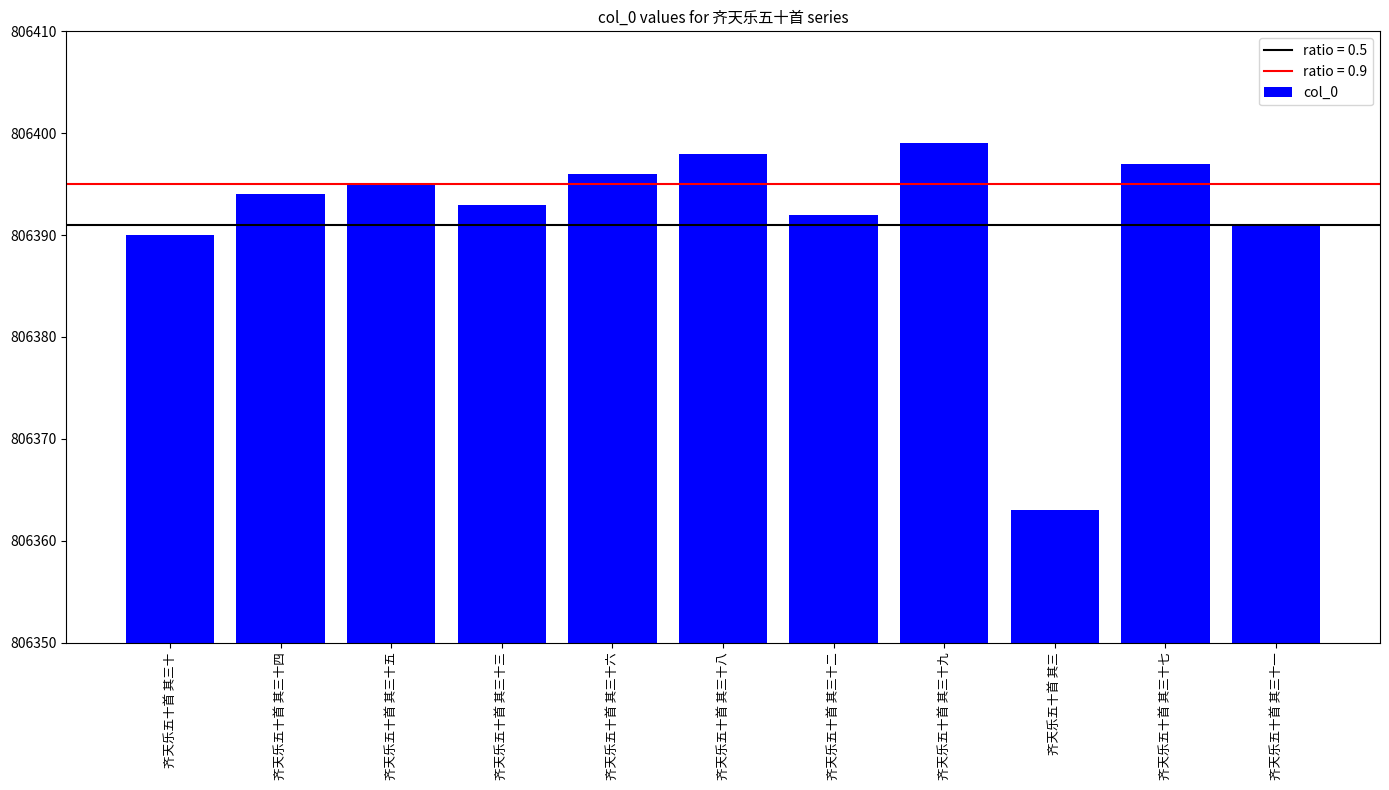

At which category does the chart reach its minimum across all series?

齐天乐五十首 其三